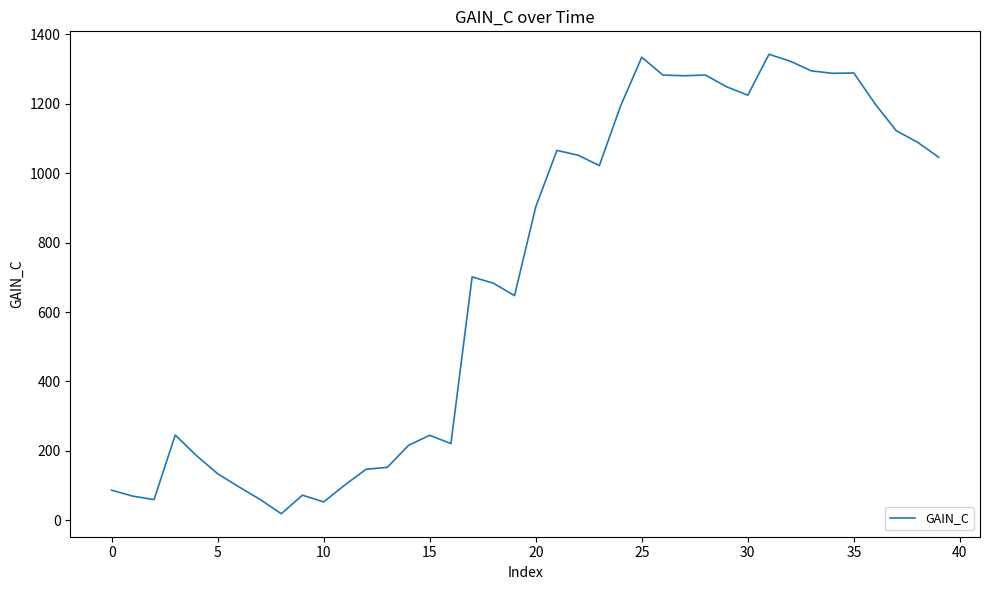

What is the minimum value shown in the chart?

18.6